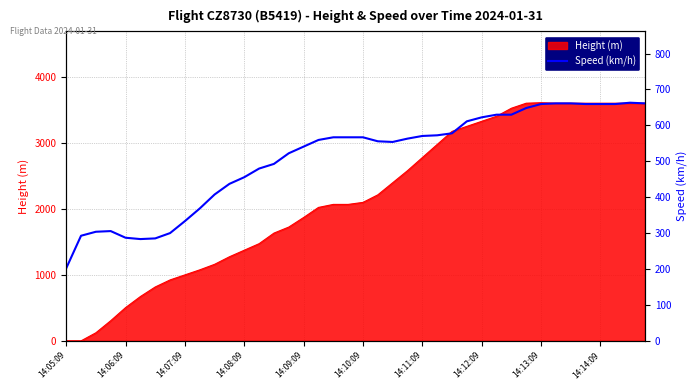

At which label is Height (m) closest to 1802?

14:09:09